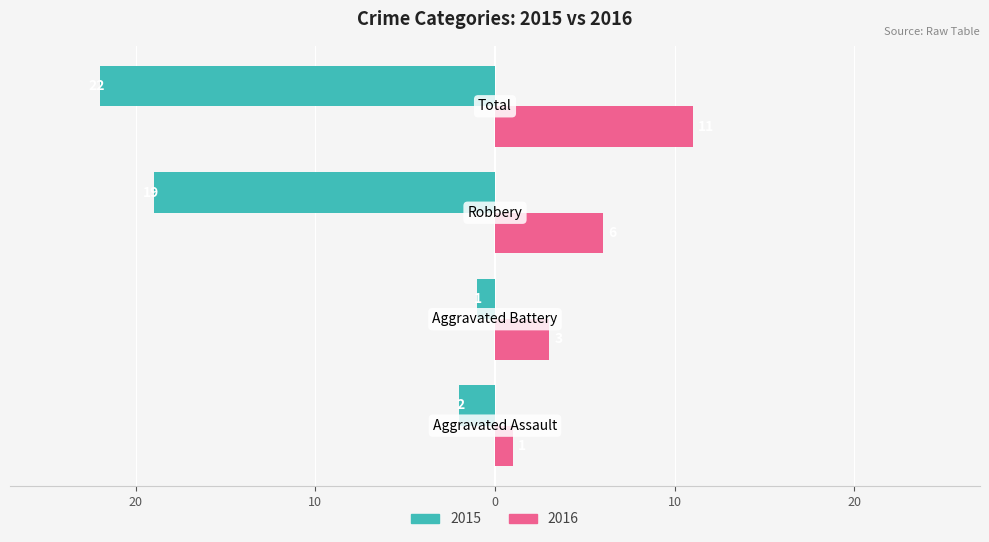

Reading left to right, transcribe all the data shown in this chart.

Owner-occupied: 30=-2	20=-1	10=-19	0=-22
Renter-occupied: 30=1	20=3	10=6	0=11